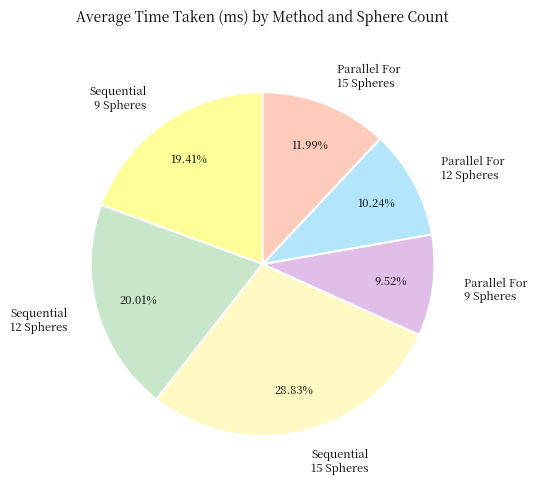

Combined, do Parallel For 12 Spheres and Sequential 12 Spheres account for over 50%?

No